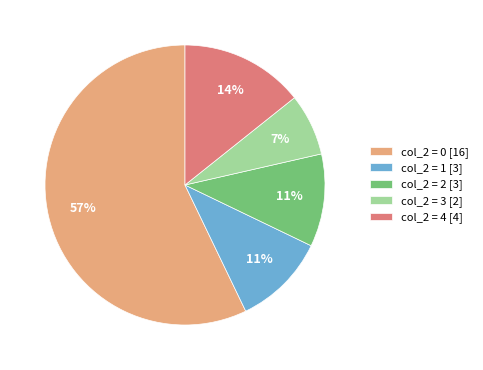

Between col_2 = 3 [2] and col_2 = 2 [3], which is larger?

col_2 = 2 [3]